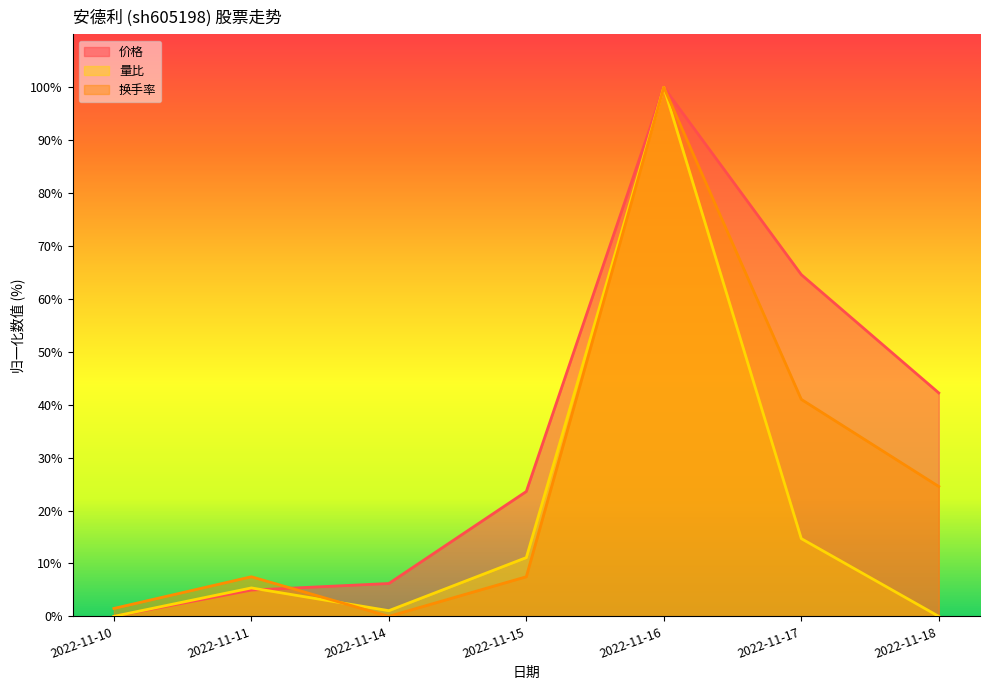

In 换手率, how many points are higher than both neighbors (excluding endpoints)?

2